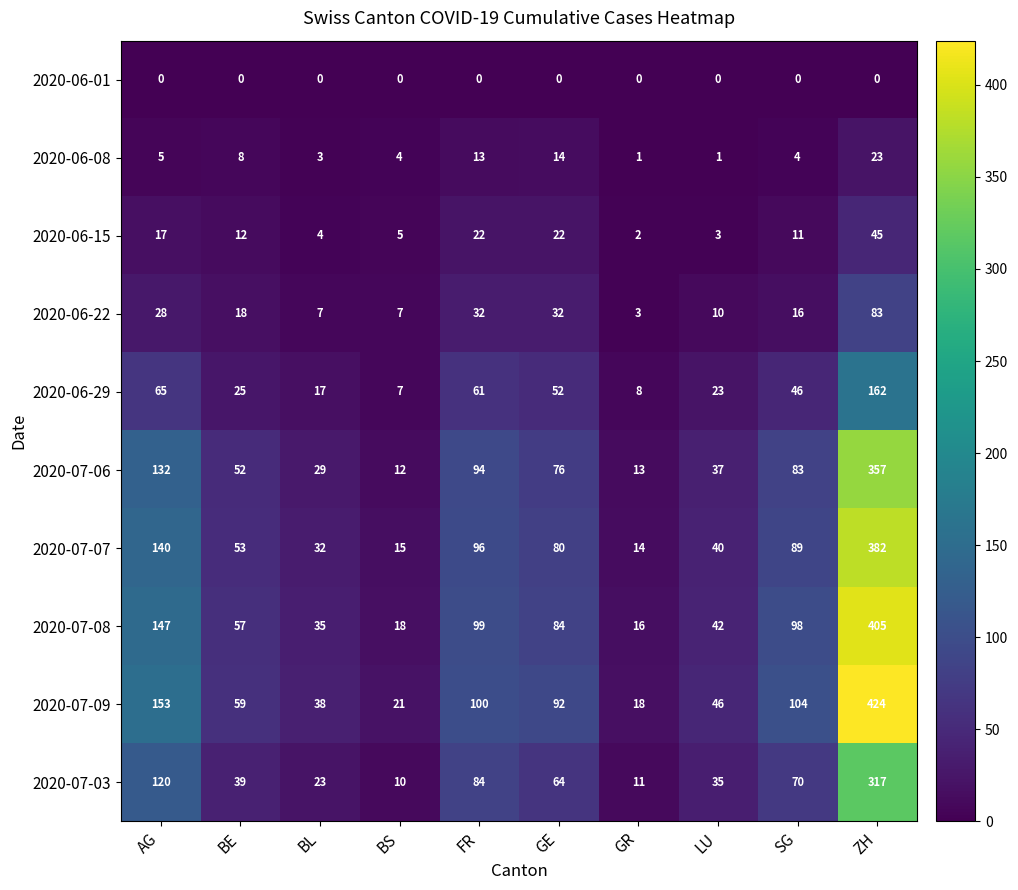

The 2020-07-07 series shows 52 at BL. True or false?

False